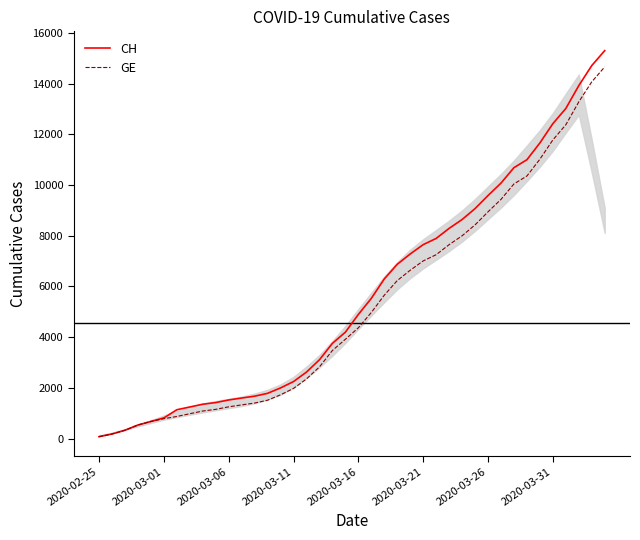

What is the highest value of the CH series?

15304